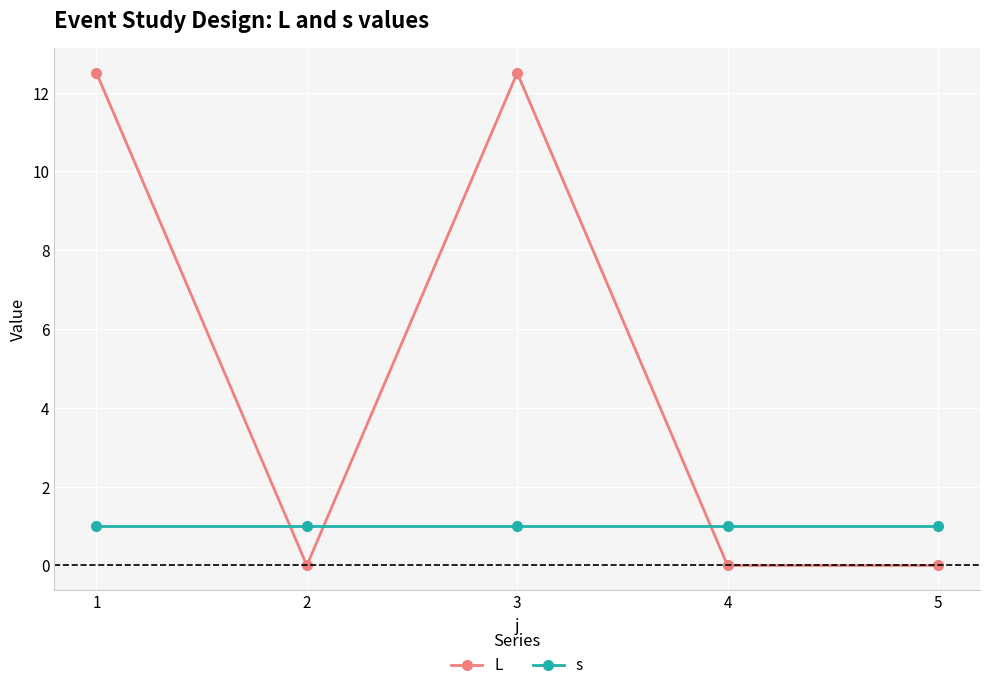

Reading right to left, transcribe all the data shown in this chart.

L: 0.0	0.0	12.5	0.0	12.5
s: 1.0	1.0	1.0	1.0	1.0